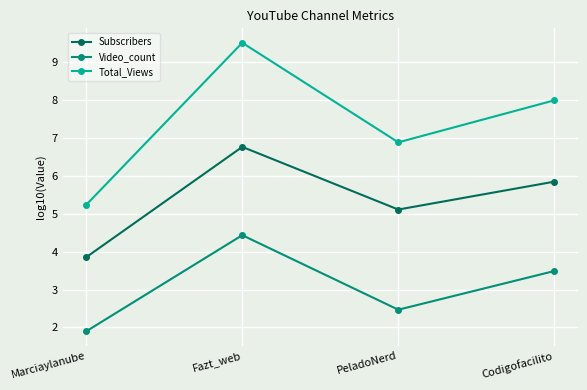

Rank the categories by Total_Views value from highest to lowest.

Fazt_web, Codigofacilito, PeladoNerd, Marciaylanube